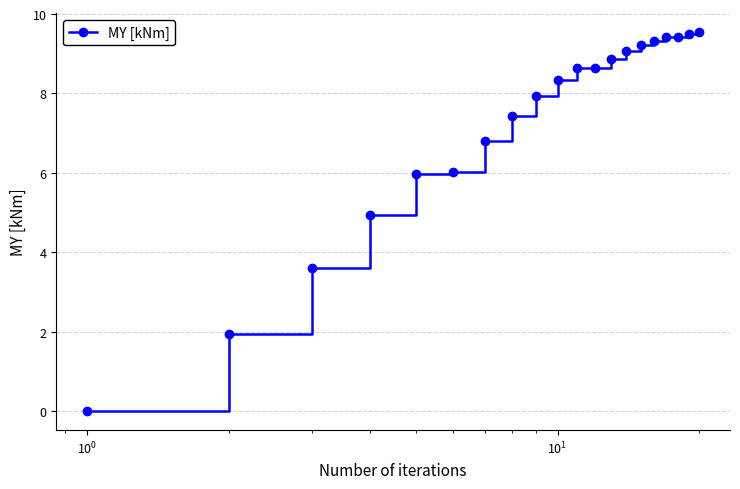

What is the value of the 16th point from the left?

9.3